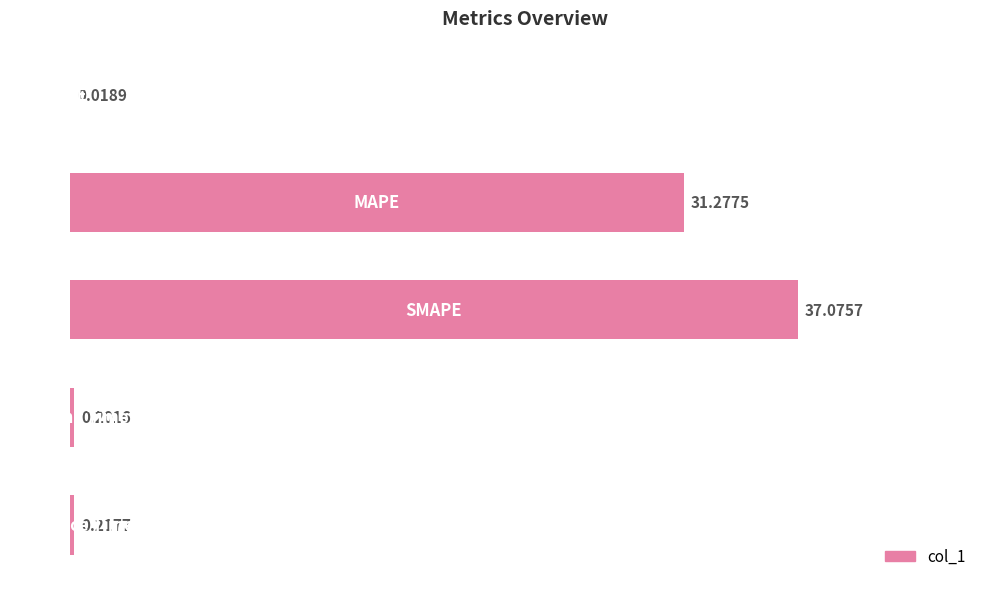

What is the sum of all values?

68.8